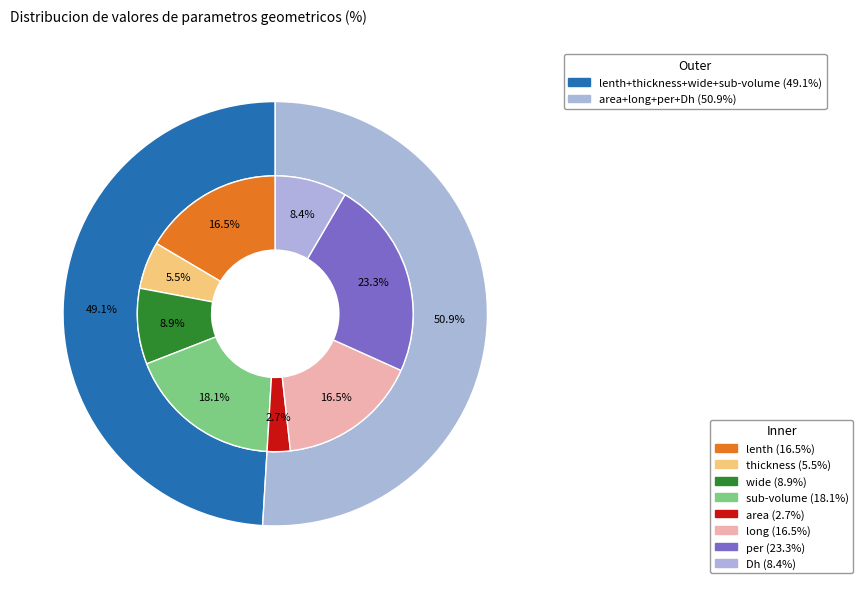

To the nearest percent, what is the difference between the largest and smallest slice percentages?

21%